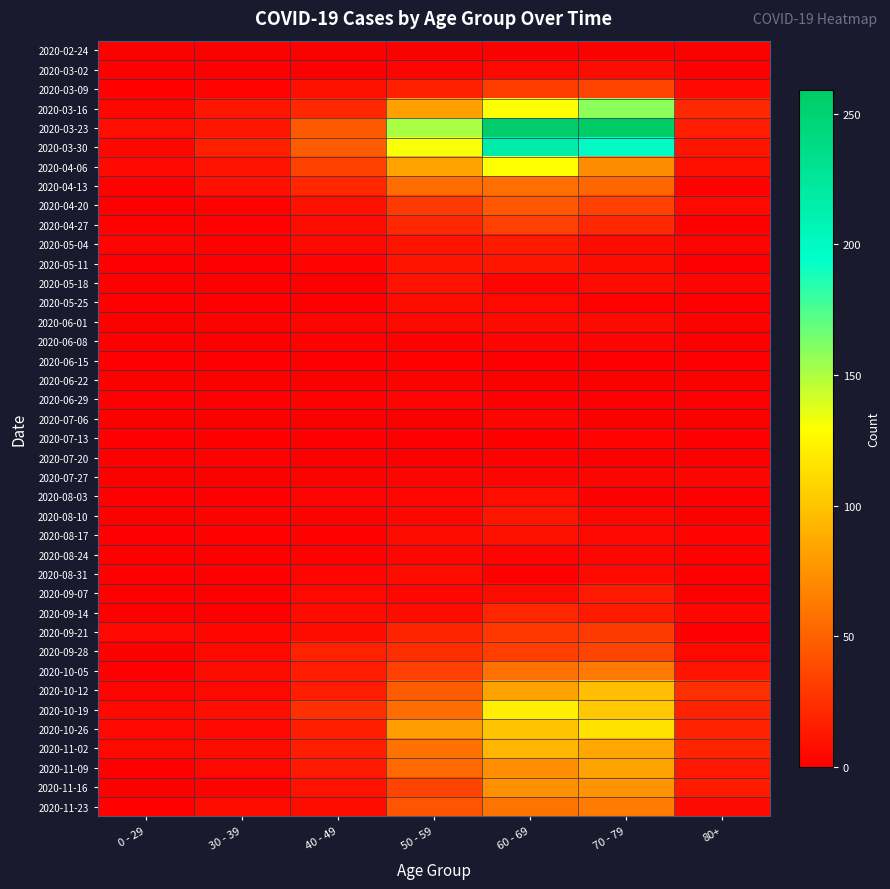

Reading left to right, list all the values displayed in this chart.

2020-02-24: 0 - 29=0	30 - 39=0	40 - 49=1	50 - 59=1	60 - 69=1	70 - 79=1	80+=0
2020-03-02: 0 - 29=0	30 - 39=1	40 - 49=1	50 - 59=3	60 - 69=5	70 - 79=7	80+=1
2020-03-09: 0 - 29=2	30 - 39=3	40 - 49=9	50 - 59=17	60 - 69=31	70 - 79=35	80+=6
2020-03-16: 0 - 29=4	30 - 39=12	40 - 49=21	50 - 59=81	60 - 69=130	70 - 79=158	80+=21
2020-03-23: 0 - 29=8	30 - 39=12	40 - 49=46	50 - 59=151	60 - 69=255	70 - 79=259	80+=15
2020-03-30: 0 - 29=4	30 - 39=17	40 - 49=47	50 - 59=131	60 - 69=216	70 - 79=199	80+=11
2020-04-06: 0 - 29=6	30 - 39=10	40 - 49=34	50 - 59=83	60 - 69=129	70 - 79=71	80+=8
2020-04-13: 0 - 29=2	30 - 39=9	40 - 49=20	50 - 59=55	60 - 69=56	70 - 79=52	80+=2
2020-04-20: 0 - 29=1	30 - 39=2	40 - 49=9	50 - 59=30	60 - 69=45	70 - 79=33	80+=5
2020-04-27: 0 - 29=2	30 - 39=2	40 - 49=7	50 - 59=21	60 - 69=33	70 - 79=21	80+=0
2020-05-04: 0 - 29=3	30 - 39=2	40 - 49=6	50 - 59=11	60 - 69=14	70 - 79=7	80+=3
2020-05-11: 0 - 29=1	30 - 39=0	40 - 49=3	50 - 59=11	60 - 69=12	70 - 79=7	80+=0
2020-05-18: 0 - 29=0	30 - 39=1	40 - 49=0	50 - 59=10	60 - 69=3	70 - 79=7	80+=3
2020-05-25: 0 - 29=0	30 - 39=0	40 - 49=1	50 - 59=7	60 - 69=5	70 - 79=2	80+=1
2020-06-01: 0 - 29=0	30 - 39=2	40 - 49=3	50 - 59=5	60 - 69=6	70 - 79=6	80+=2
2020-06-08: 0 - 29=0	30 - 39=0	40 - 49=2	50 - 59=2	60 - 69=3	70 - 79=3	80+=0
2020-06-15: 0 - 29=0	30 - 39=0	40 - 49=1	50 - 59=2	60 - 69=1	70 - 79=1	80+=1
2020-06-22: 0 - 29=1	30 - 39=0	40 - 49=1	50 - 59=2	60 - 69=0	70 - 79=1	80+=0
2020-06-29: 0 - 29=0	30 - 39=0	40 - 49=2	50 - 59=3	60 - 69=0	70 - 79=0	80+=0
2020-07-06: 0 - 29=0	30 - 39=1	40 - 49=1	50 - 59=1	60 - 69=3	70 - 79=0	80+=0
2020-07-13: 0 - 29=0	30 - 39=0	40 - 49=0	50 - 59=0	60 - 69=0	70 - 79=3	80+=0
2020-07-20: 0 - 29=1	30 - 39=2	40 - 49=1	50 - 59=1	60 - 69=2	70 - 79=1	80+=1
2020-07-27: 0 - 29=0	30 - 39=0	40 - 49=2	50 - 59=3	60 - 69=3	70 - 79=3	80+=3
2020-08-03: 0 - 29=1	30 - 39=0	40 - 49=3	50 - 59=4	60 - 69=8	70 - 79=1	80+=1
2020-08-10: 0 - 29=1	30 - 39=2	40 - 49=2	50 - 59=4	60 - 69=12	70 - 79=4	80+=1
2020-08-17: 0 - 29=0	30 - 39=2	40 - 49=2	50 - 59=7	60 - 69=9	70 - 79=5	80+=3
2020-08-24: 0 - 29=0	30 - 39=0	40 - 49=2	50 - 59=4	60 - 69=3	70 - 79=4	80+=2
2020-08-31: 0 - 29=0	30 - 39=0	40 - 49=3	50 - 59=7	60 - 69=1	70 - 79=6	80+=0
2020-09-07: 0 - 29=0	30 - 39=1	40 - 49=5	50 - 59=4	60 - 69=7	70 - 79=14	80+=0
2020-09-14: 0 - 29=1	30 - 39=1	40 - 49=7	50 - 59=7	60 - 69=20	70 - 79=14	80+=4
2020-09-21: 0 - 29=5	30 - 39=4	40 - 49=7	50 - 59=19	60 - 69=29	70 - 79=30	80+=1
2020-09-28: 0 - 29=0	30 - 39=5	40 - 49=18	50 - 59=24	60 - 69=32	70 - 79=35	80+=5
2020-10-05: 0 - 29=1	30 - 39=7	40 - 49=15	50 - 59=33	60 - 69=58	70 - 79=62	80+=11
2020-10-12: 0 - 29=3	30 - 39=5	40 - 49=15	50 - 59=47	60 - 69=82	70 - 79=97	80+=25
2020-10-19: 0 - 29=5	30 - 39=8	40 - 49=25	50 - 59=55	60 - 69=121	70 - 79=102	80+=18
2020-10-26: 0 - 29=5	30 - 39=6	40 - 49=16	50 - 59=79	60 - 69=100	70 - 79=115	80+=18
2020-11-02: 0 - 29=5	30 - 39=7	40 - 49=16	50 - 59=58	60 - 69=93	70 - 79=84	80+=19
2020-11-09: 0 - 29=1	30 - 39=5	40 - 49=14	50 - 59=54	60 - 69=72	70 - 79=83	80+=13
2020-11-16: 0 - 29=0	30 - 39=2	40 - 49=10	50 - 59=35	60 - 69=73	70 - 79=75	80+=14
2020-11-23: 0 - 29=2	30 - 39=7	40 - 49=7	50 - 59=43	60 - 69=59	70 - 79=63	80+=6